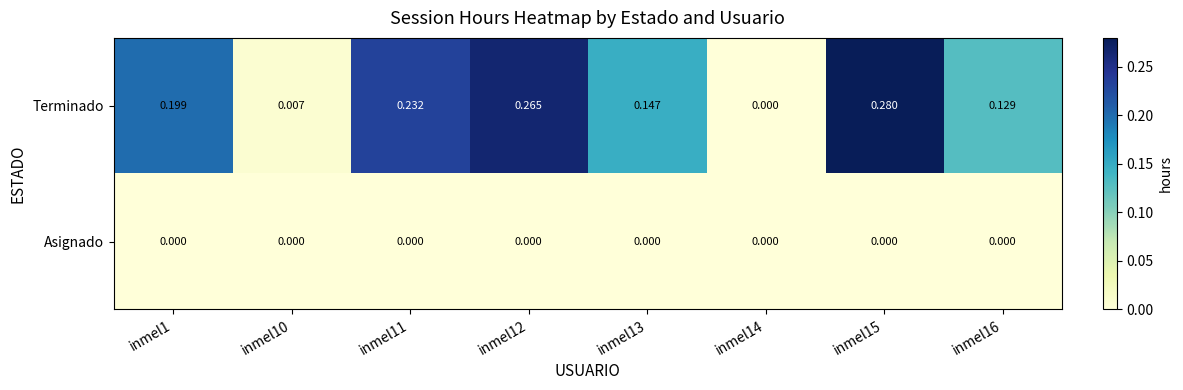

Which series has the largest total across all categories?

Terminado